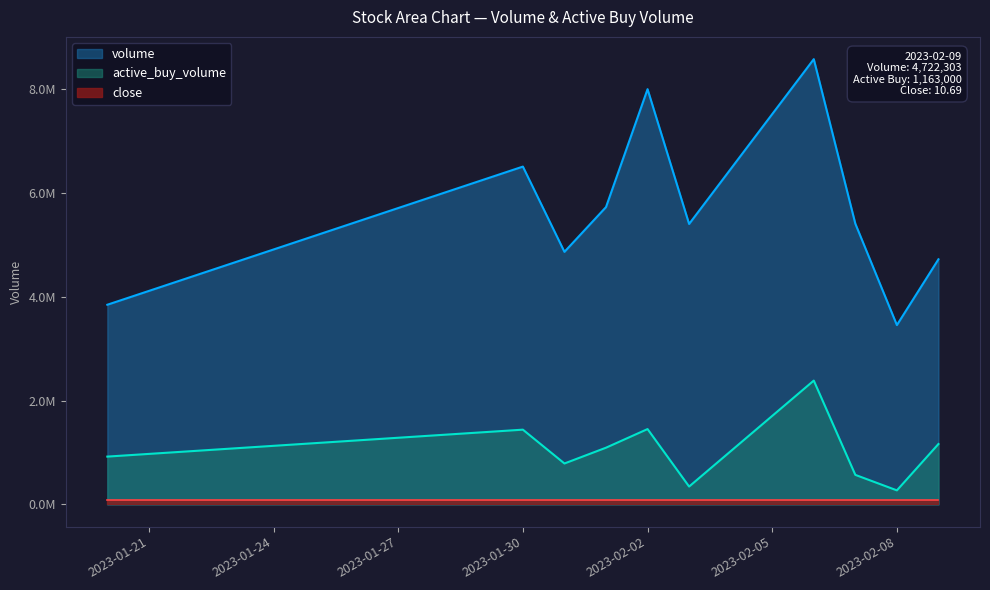

What is the approximate value of active_buy_volume at 2023-01-20, to the nearest 50?

920650